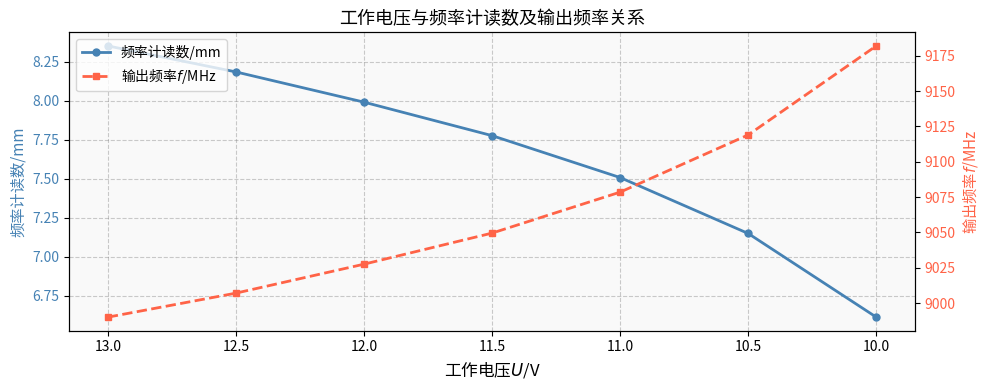

True or false: 频率计读数/mm has a value of 13.2 at 11.0.

False